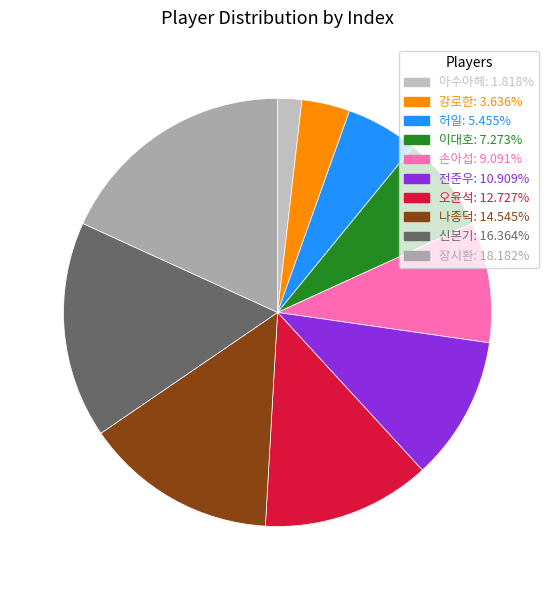

Which category has the biggest portion of the pie?

장시환